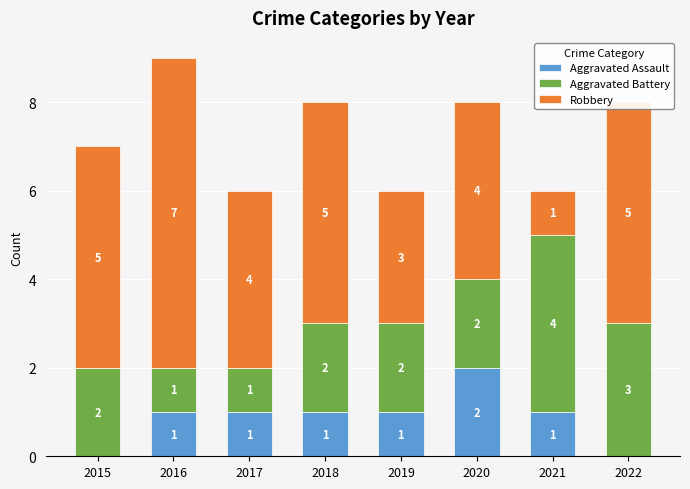

How many series are shown in this chart?

3